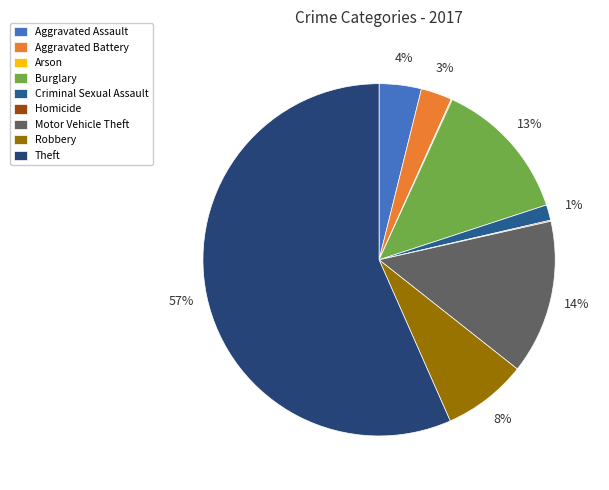

To the nearest percent, what percentage of the pie is Theft?

57%